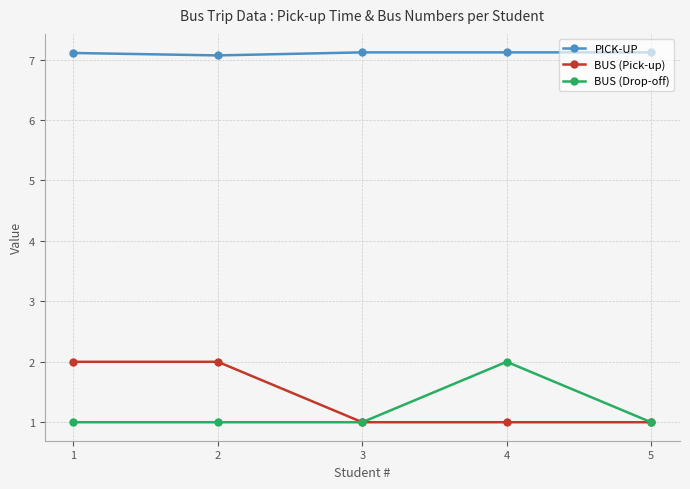

What is the value of the BUS (Drop-off) point at the 3rd from the left?

1.0